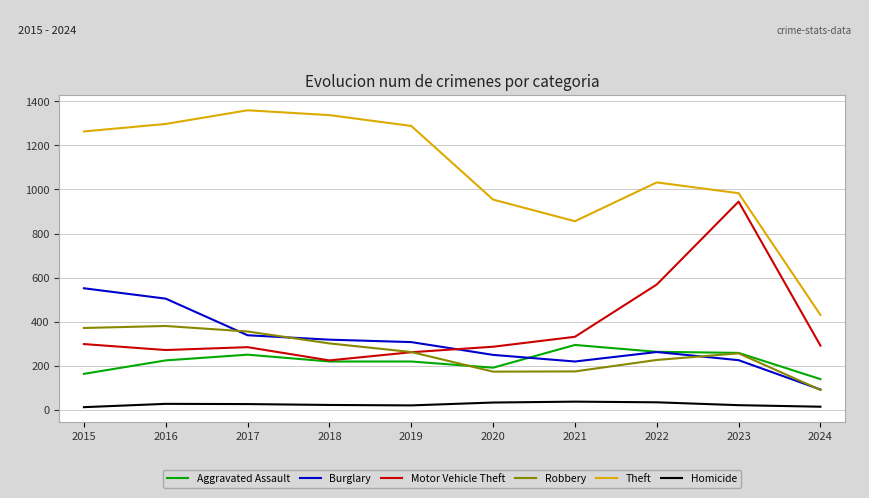

True or false: Homicide and Robbery intersect in this chart.

False